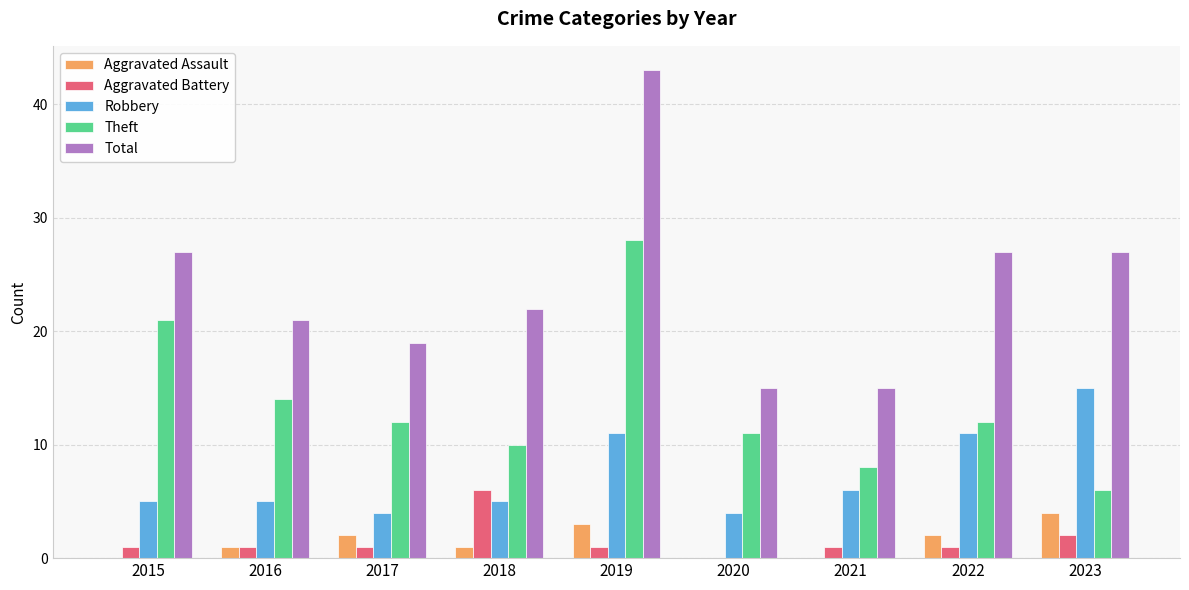

Is it true that Aggravated Battery equals 1 at 2016?

True